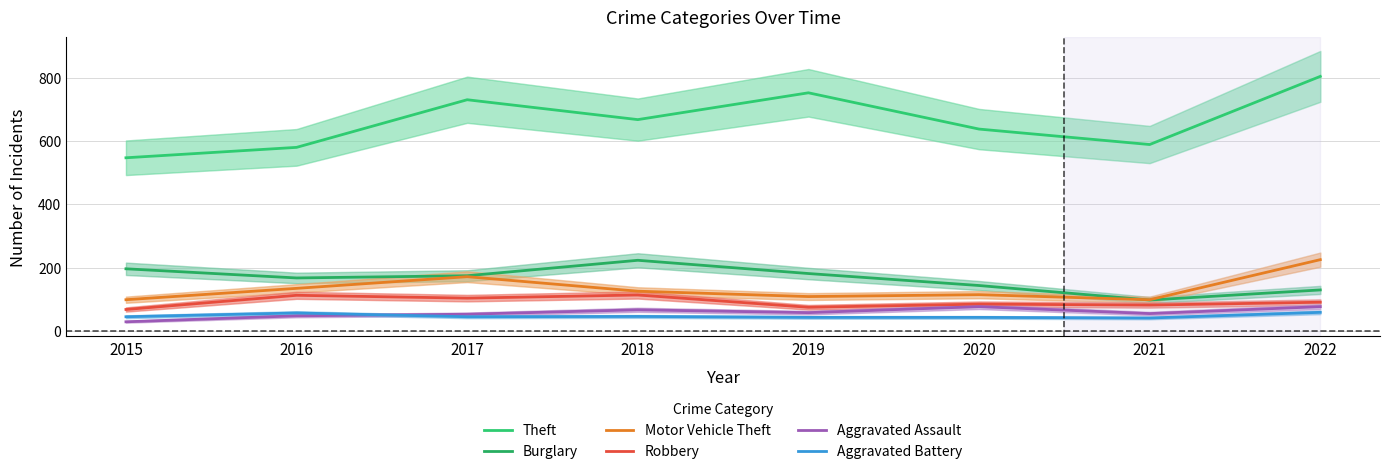

What is the value of the Aggravated Battery point at the 4th from the left?

45